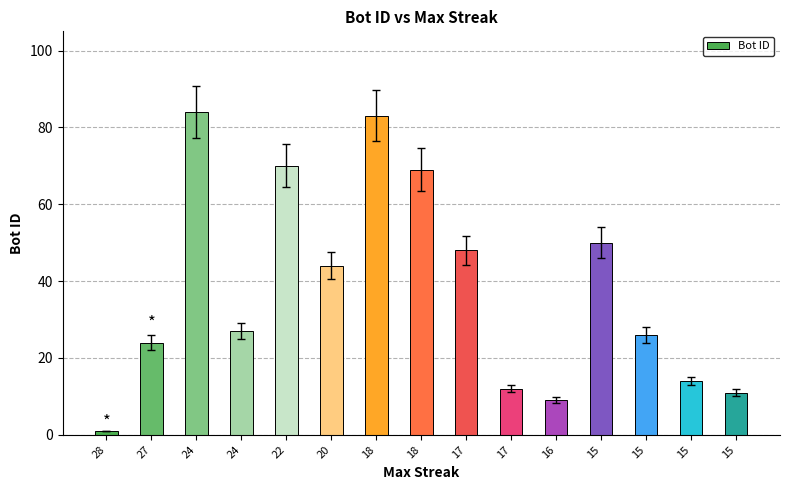

Reading left to right, what are all the values shown in this chart?

1	24	84	27	70	44	83	69	48	12	9	50	26	14	11